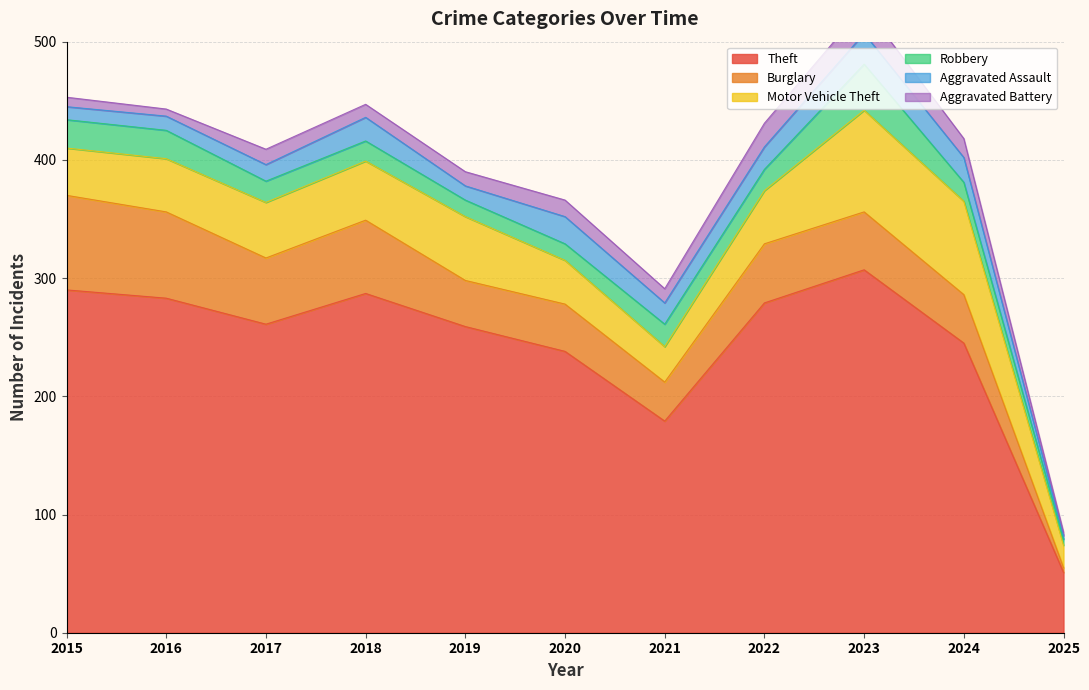

How many interior local peaks does the Burglary series have?

3